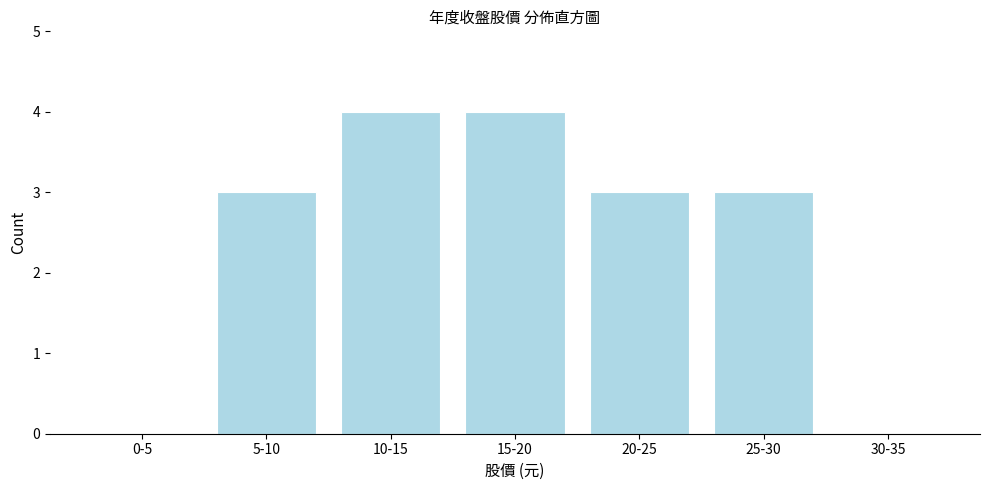

Reading left to right, extract all data points from this chart.

0-5=0	5-10=3	10-15=4	15-20=4	20-25=3	25-30=3	30-35=0